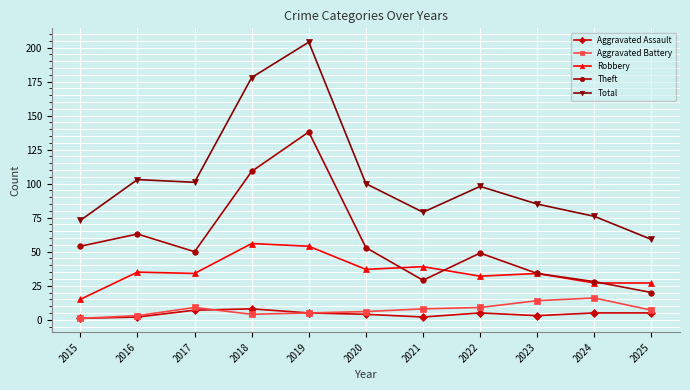

What is the difference between the highest and lowest values at 2016?

101